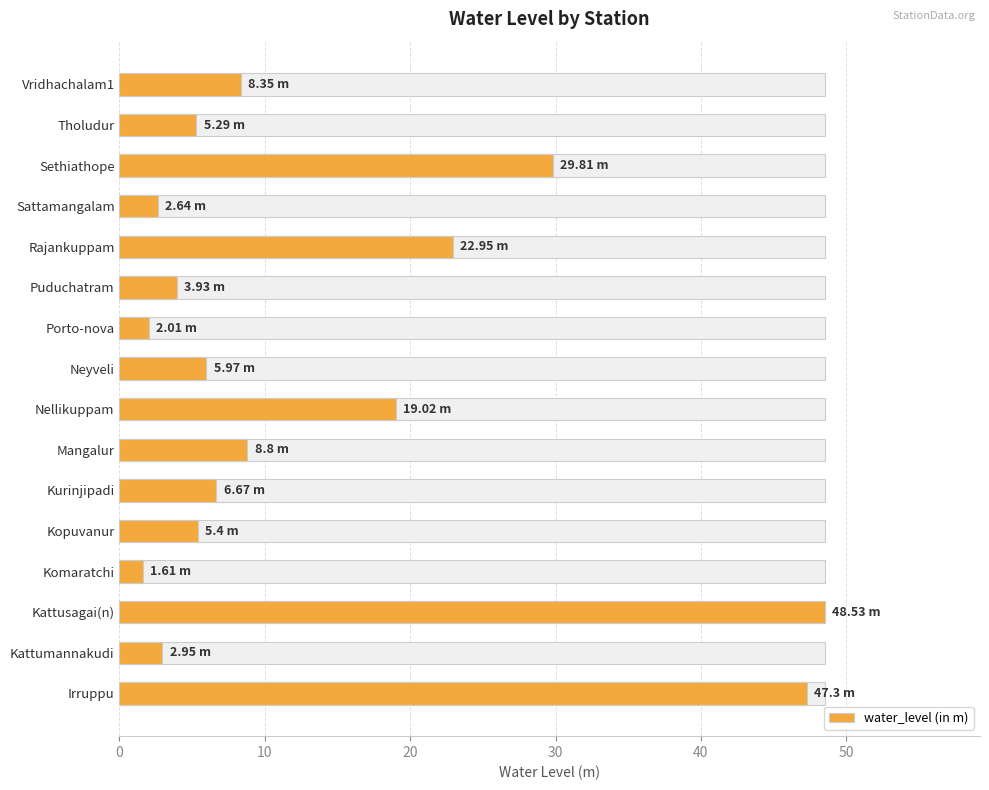

What is the change in value from Irruppu to Porto-nova?

-45.3